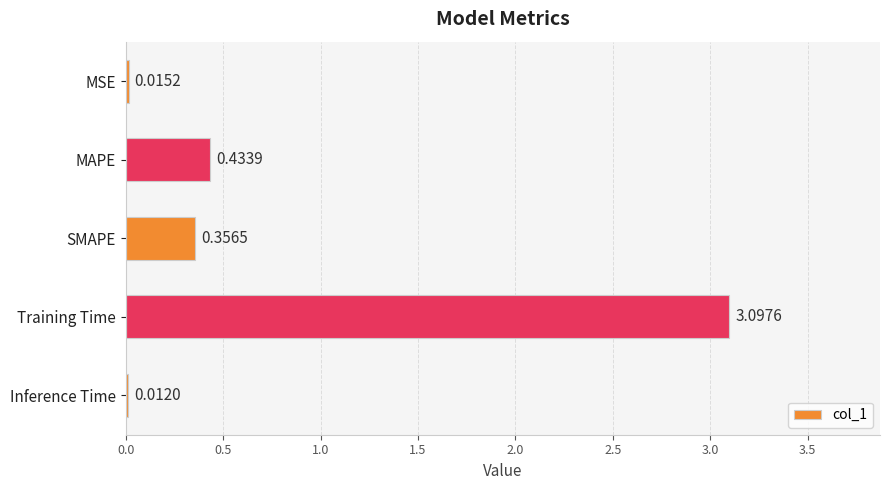

Between Inference Time and SMAPE, which is larger?

SMAPE